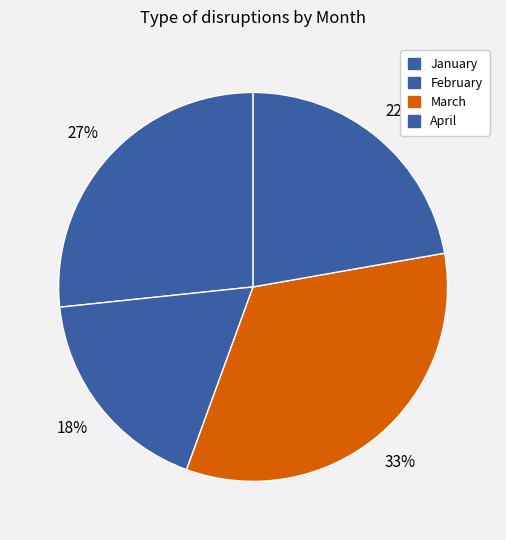

Is it true that April is 22% of the pie?

True